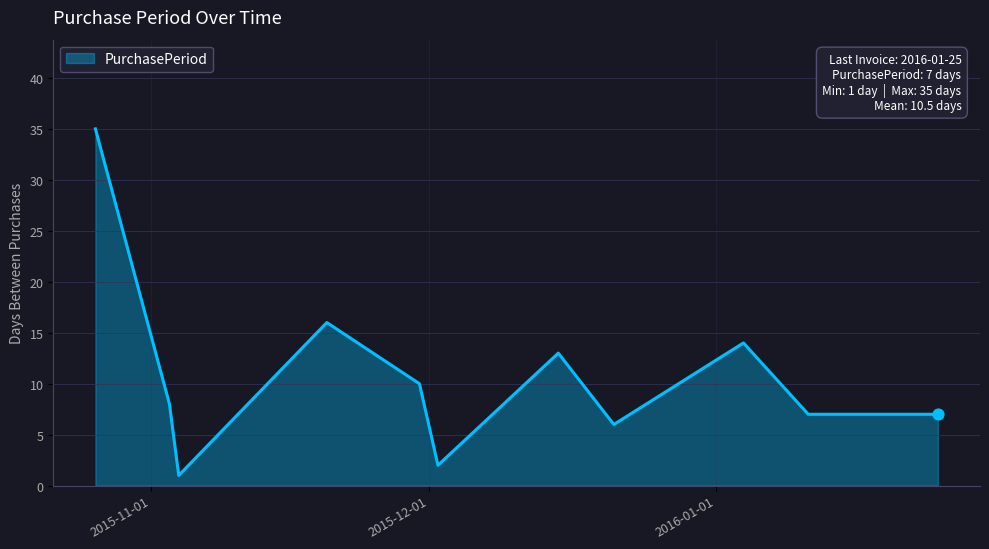

What is the maximum value shown in the chart?

35